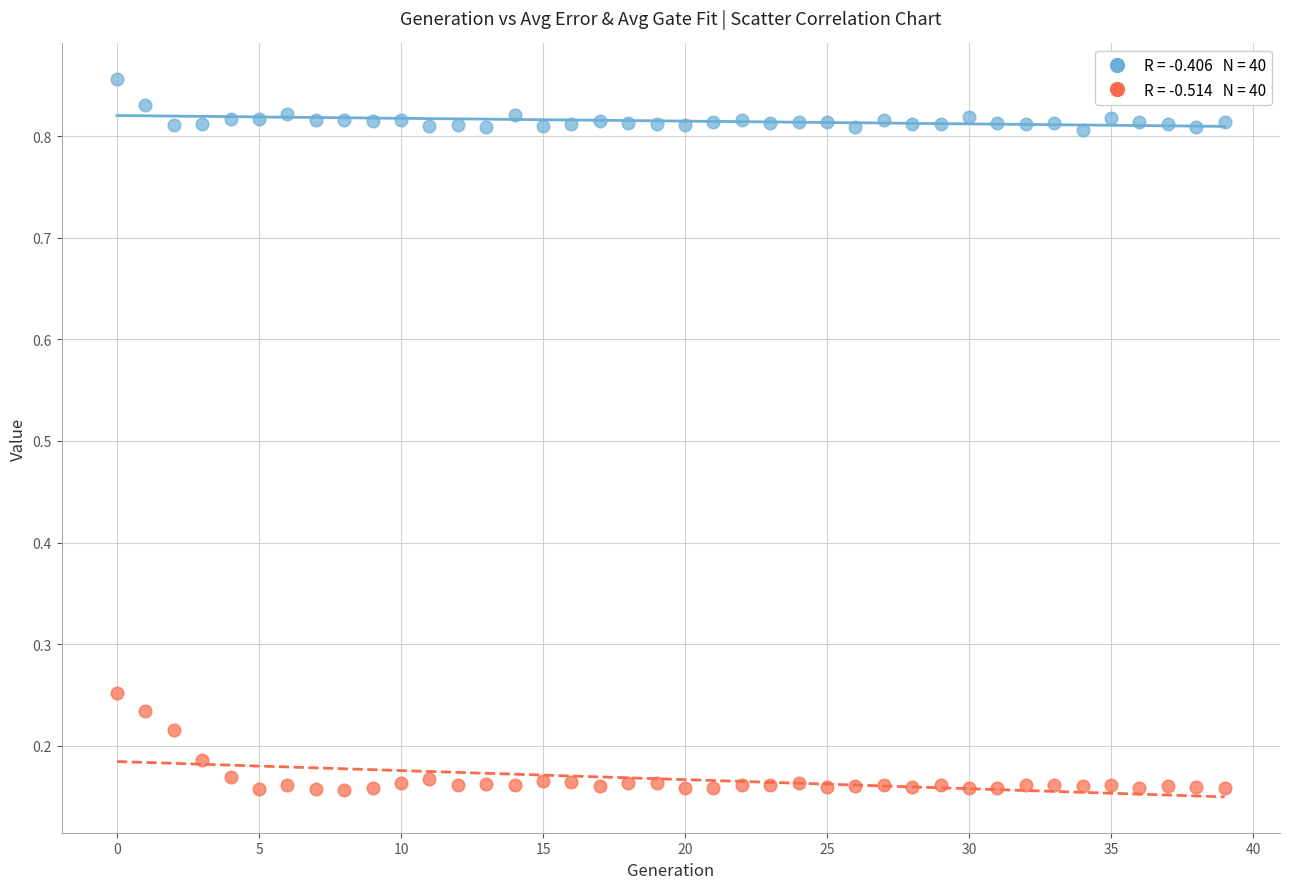

Across all data points, what is the range of Y values (max minus min)?

0.7